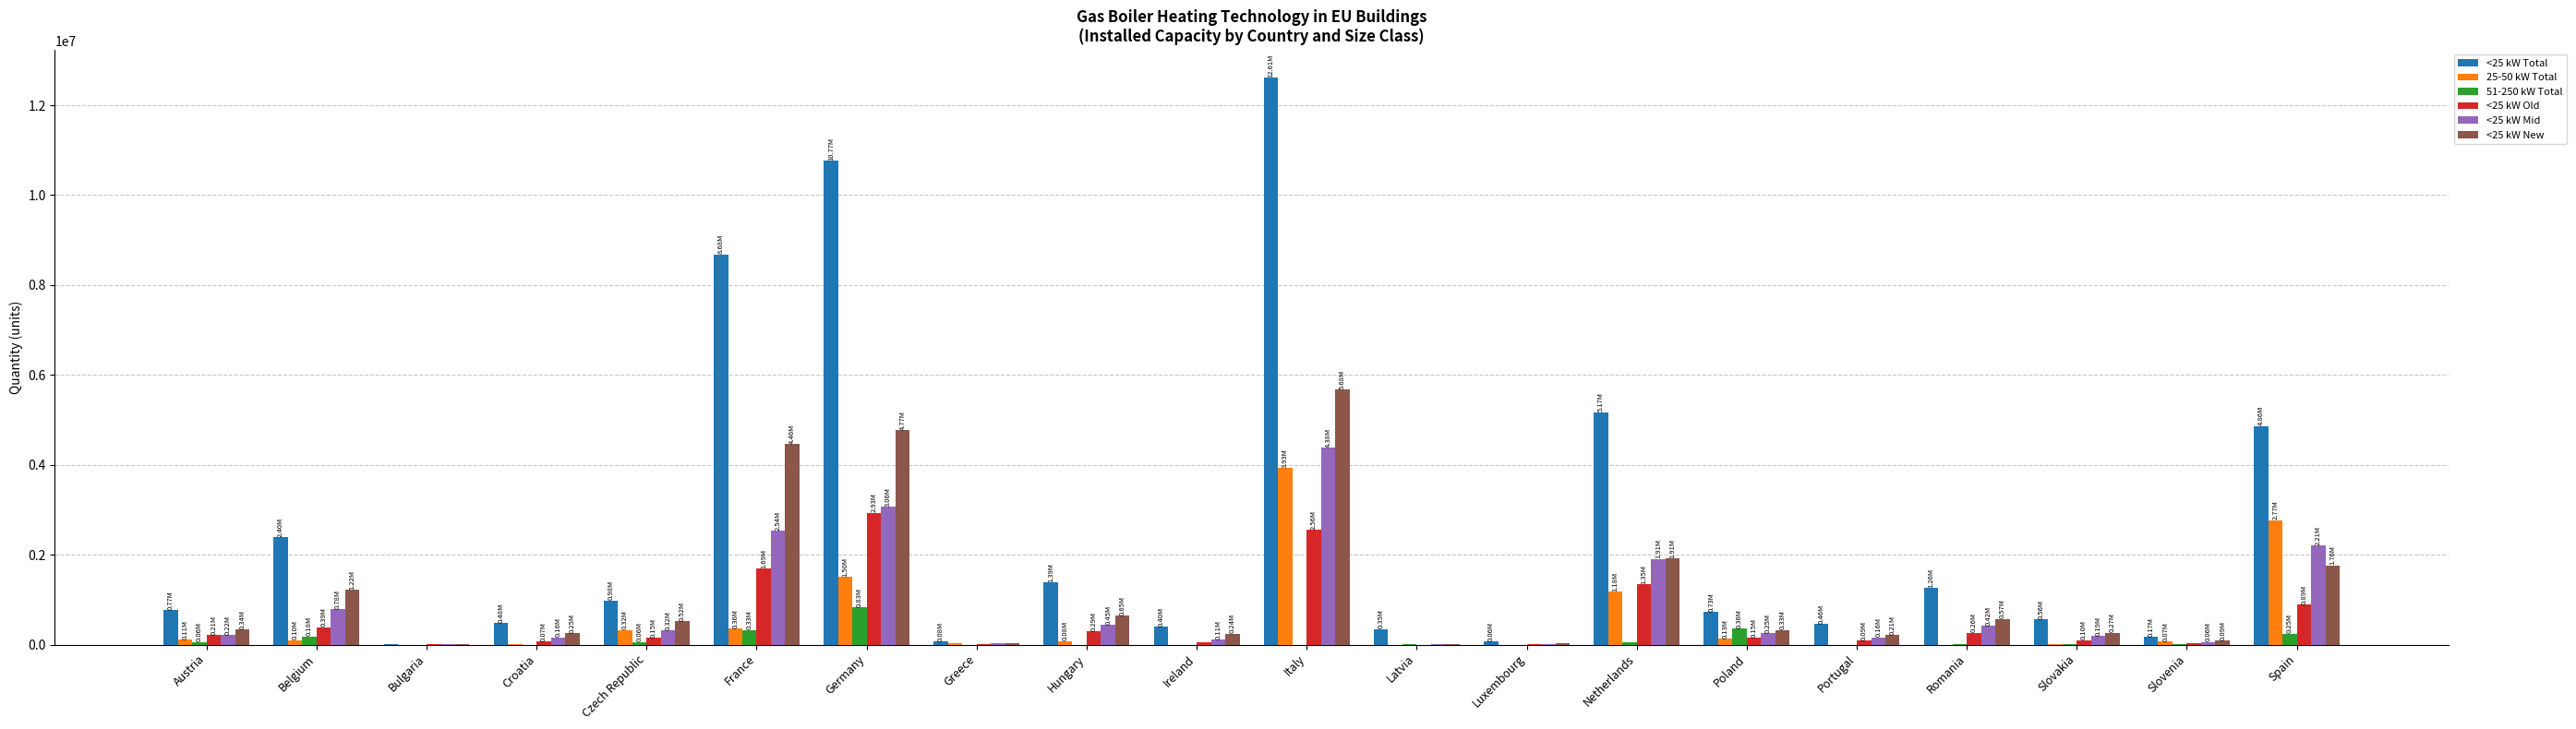

Is the value of <25 kW New at France greater than the value of <25 kW Old at Germany?

Yes